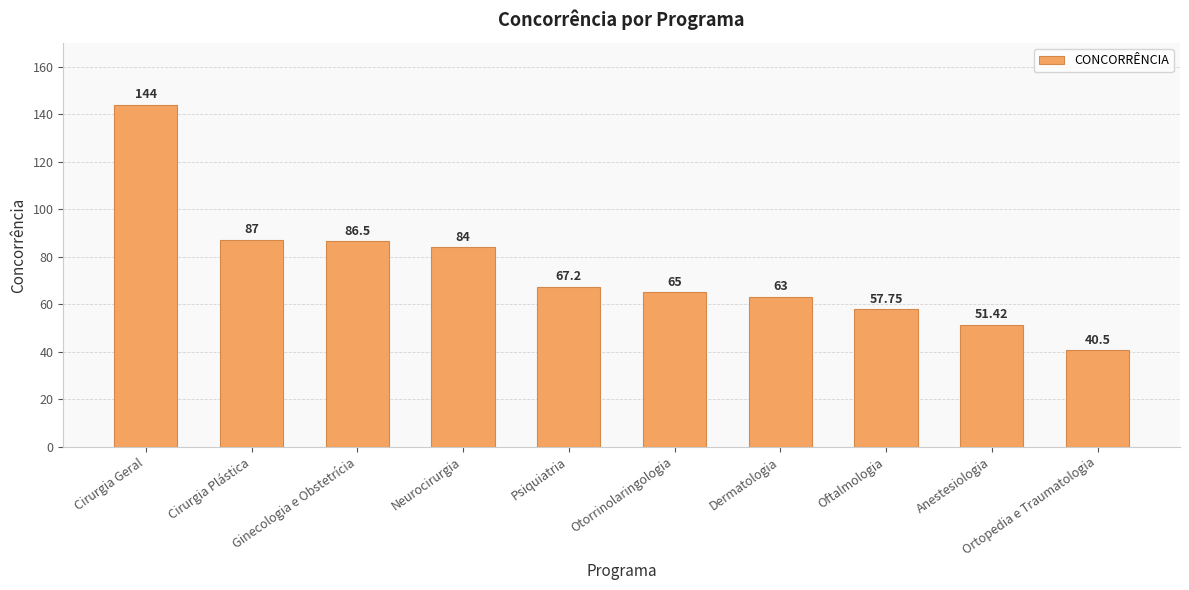

What is the value of the 1st bar from the left?

144.0